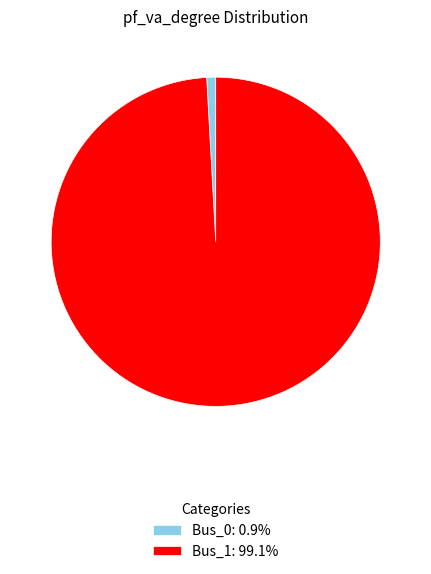

Do Bus_1: 99.1% and Bus_0: 0.9% together represent more than half of the pie?

Yes